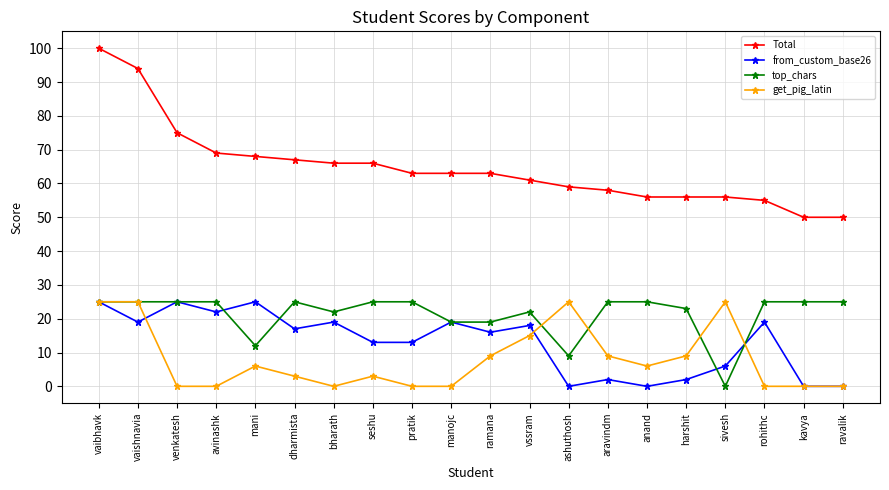

At which category is the sum across all series the highest?

vaibhavk